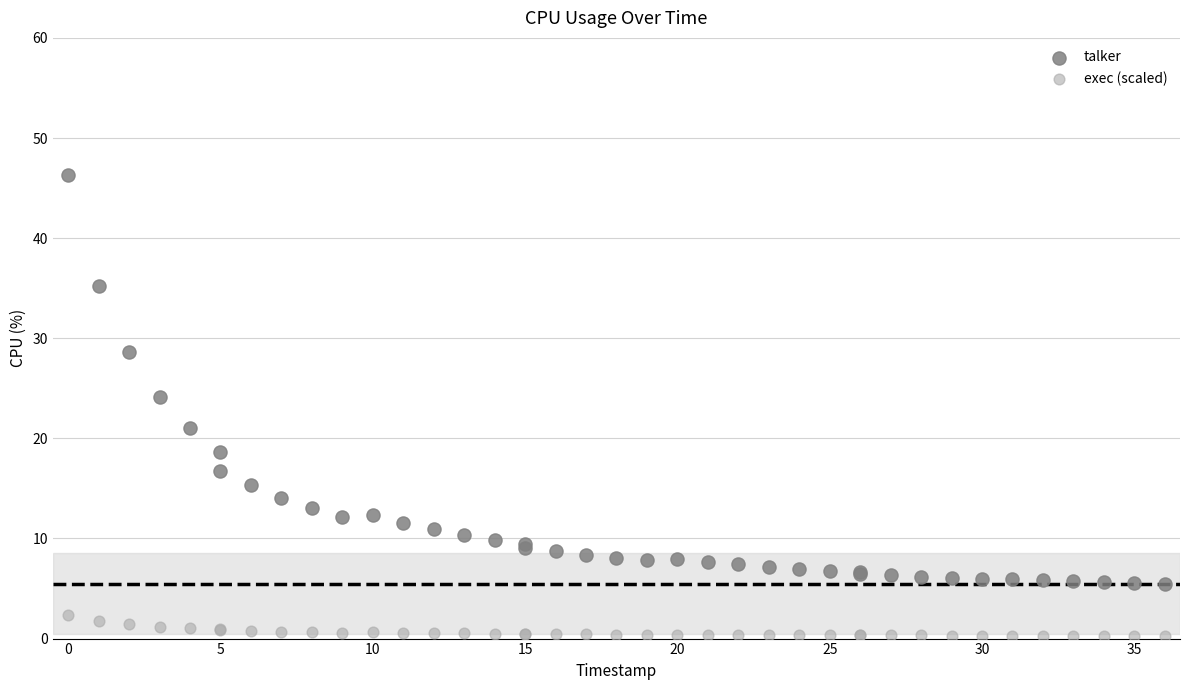

What is the X range (max minus min) for the scatter plot?

36.0